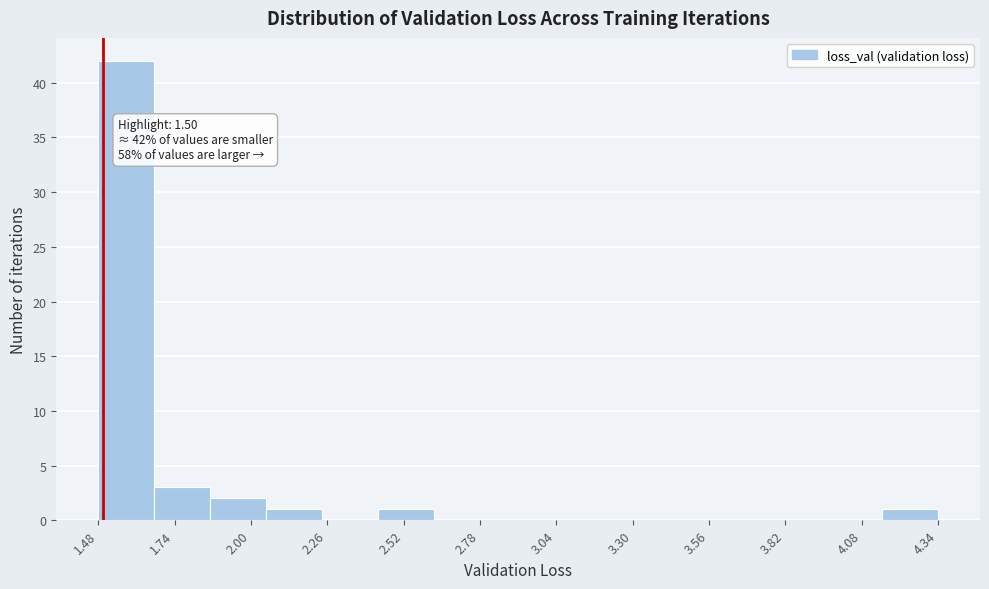

Read against the x-axis, roughly where is the centre of the tallest bar?

1.60